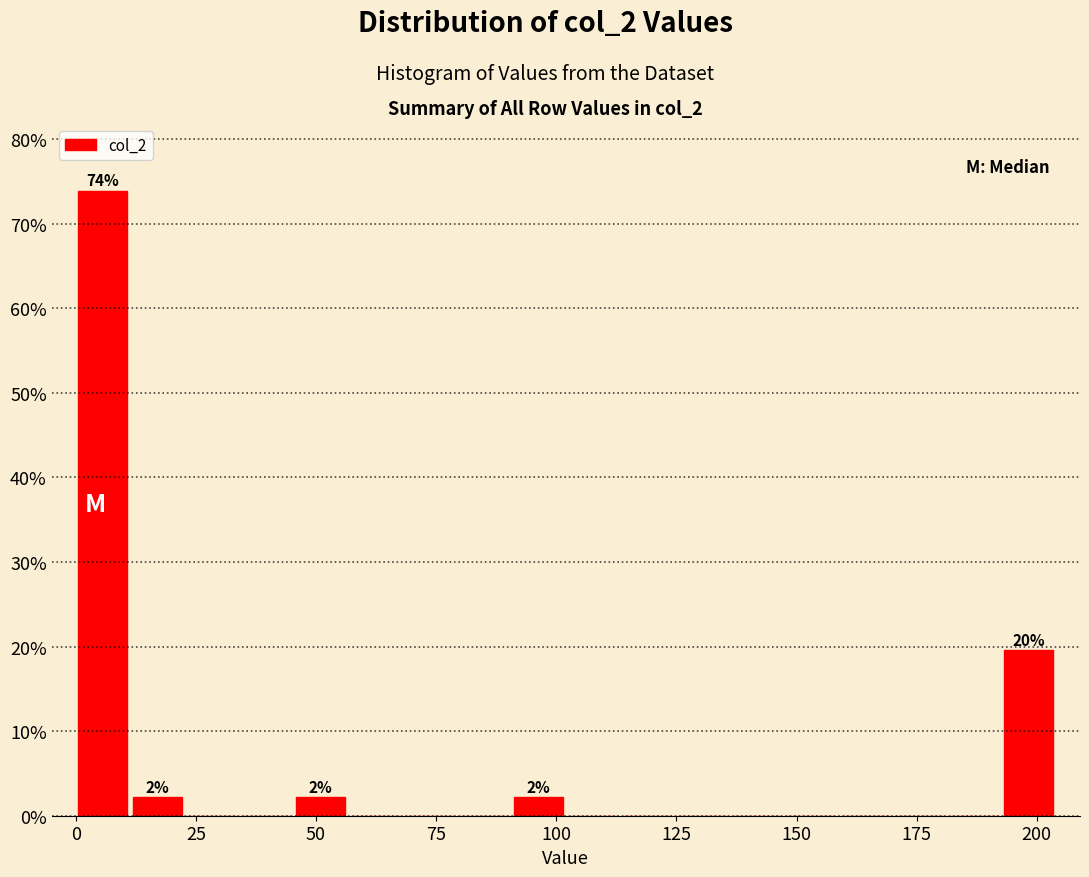

Read against the x-axis, roughly where is the centre of the tallest bar?

5